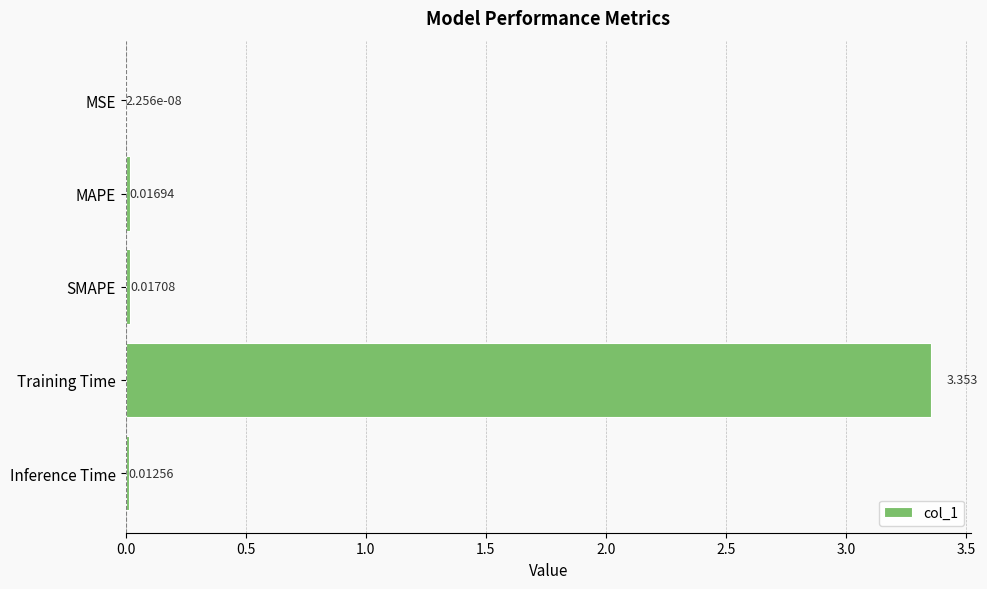

At which category does the chart reach its peak across all series?

Training Time